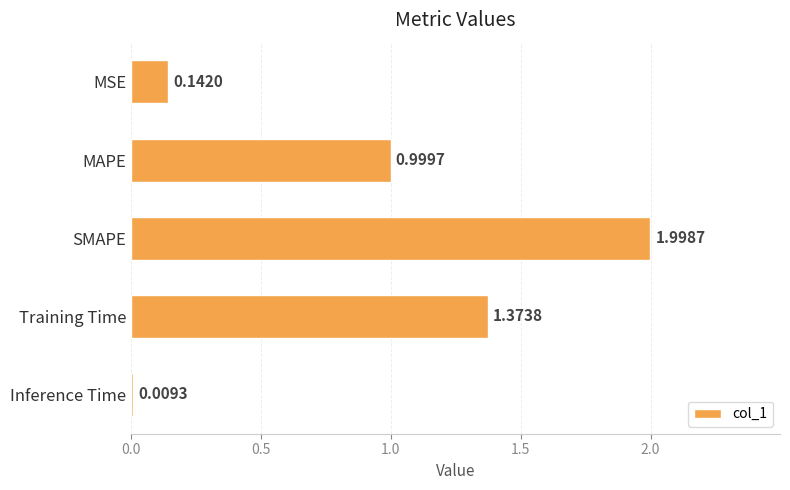

What is the label of the 1st bar from the top?

MSE